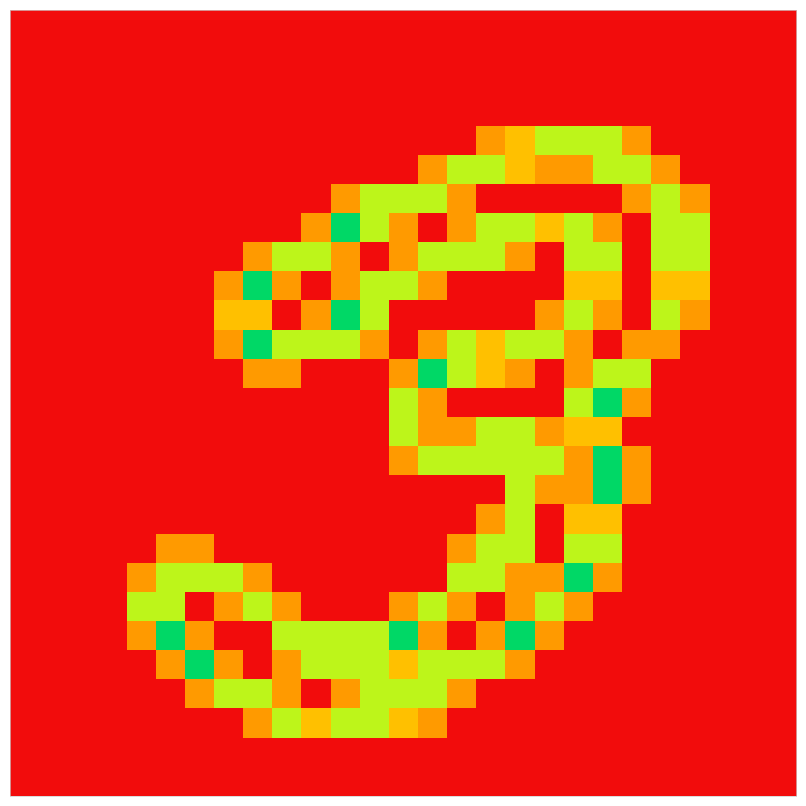

Which label corresponds to the largest value in the chart?

11